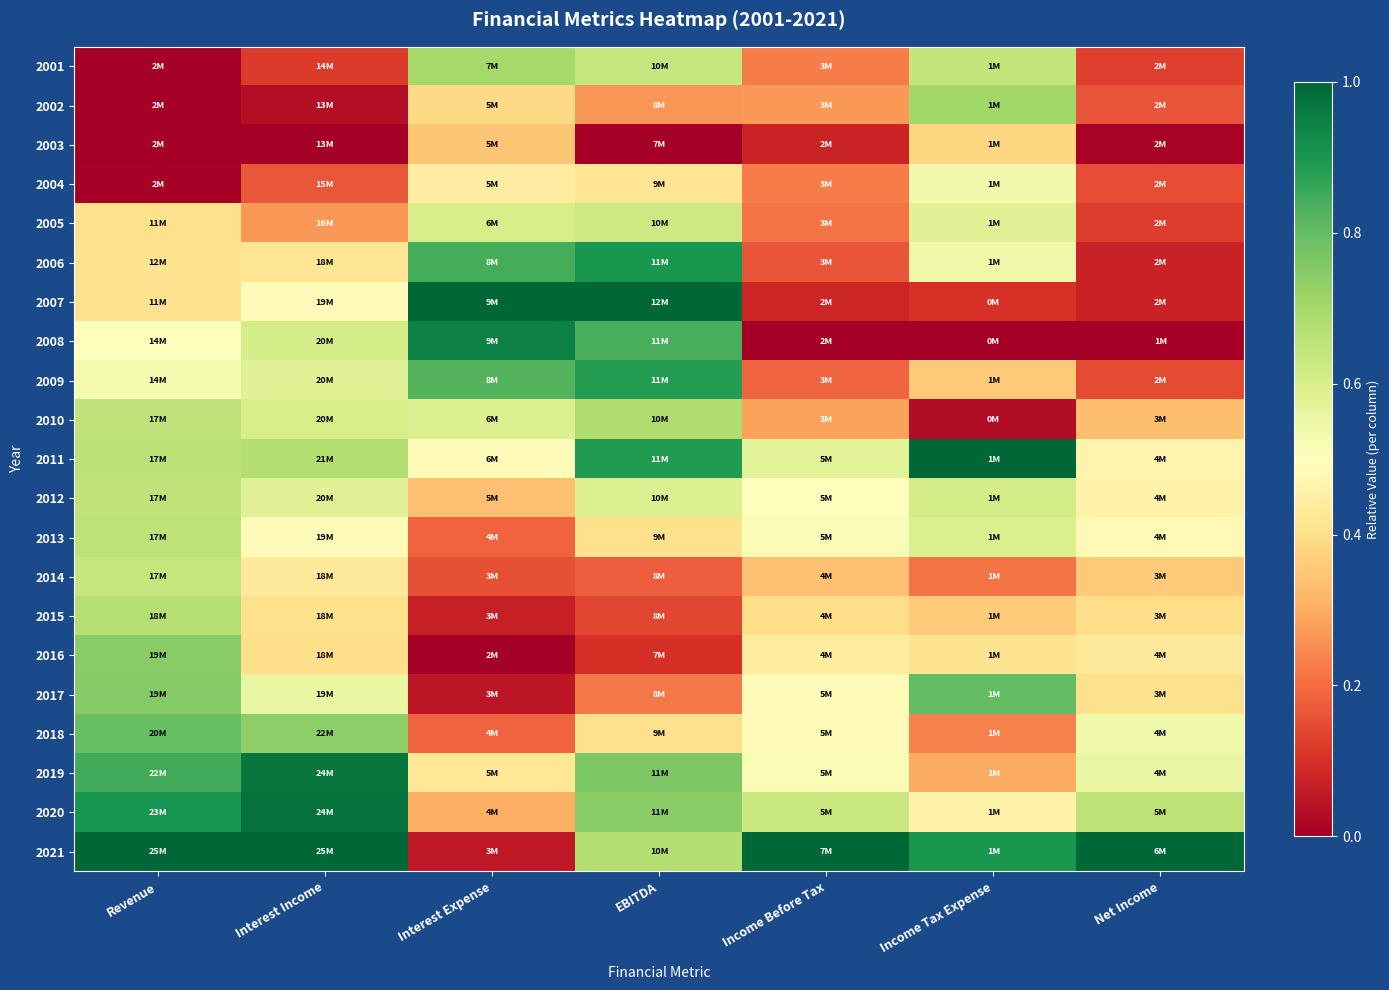

Which has a higher value, Interest Income or Net Income?

Net Income